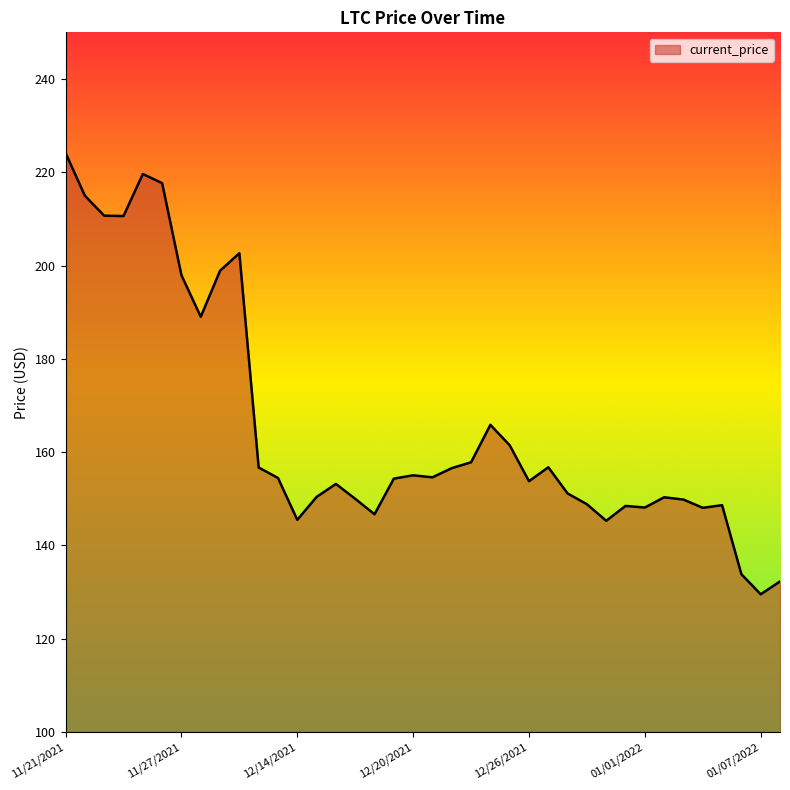

What is the difference between the maximum and minimum values?

94.6